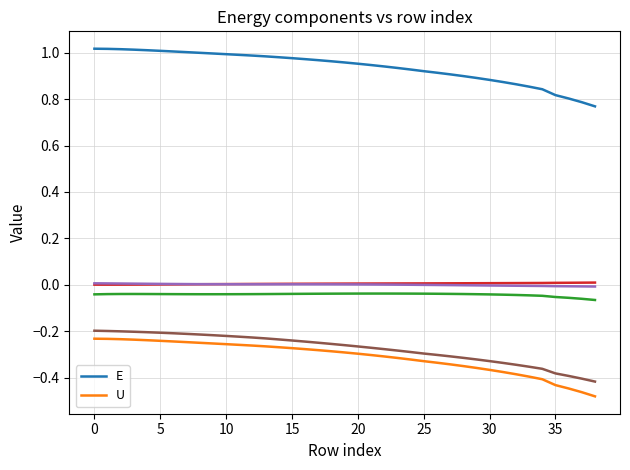

Reading right to left, extract all data points from this chart.

E: 0.8	0.8	0.8	0.8	0.8	0.9	0.9	0.9	0.9	0.9	0.9	0.9	0.9	0.9	0.9	0.9	0.9	0.9	1.0	1.0	1.0	1.0	1.0	1.0	1.0	1.0	1.0	1.0	1.0	1.0	1.0	1.0	1.0	1.0	1.0	1.0	1.0	1.0	1.0
U: -0.5	-0.5	-0.4	-0.4	-0.4	-0.4	-0.4	-0.4	-0.4	-0.4	-0.4	-0.3	-0.3	-0.3	-0.3	-0.3	-0.3	-0.3	-0.3	-0.3	-0.3	-0.3	-0.3	-0.3	-0.3	-0.3	-0.3	-0.3	-0.3	-0.3	-0.3	-0.2	-0.2	-0.2	-0.2	-0.2	-0.2	-0.2	-0.2